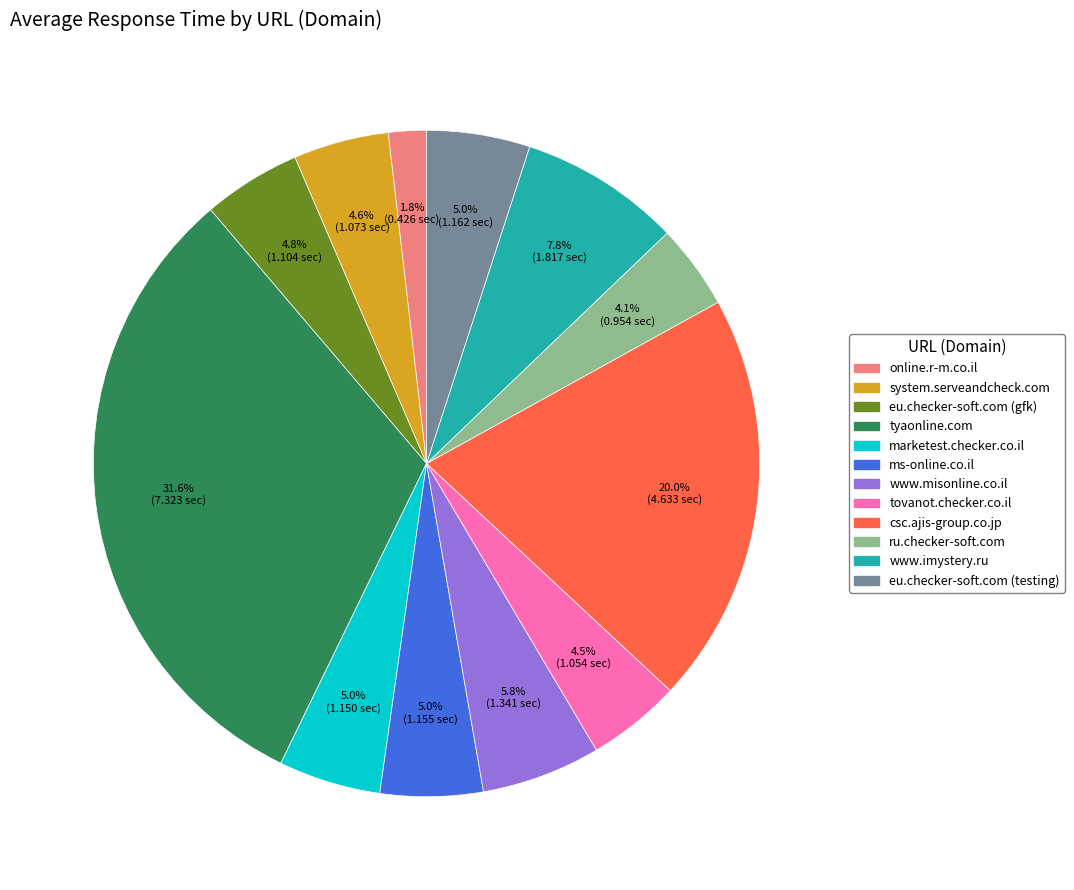

Is the sum of online.r-m.co.il and ms-online.co.il greater than half?

No